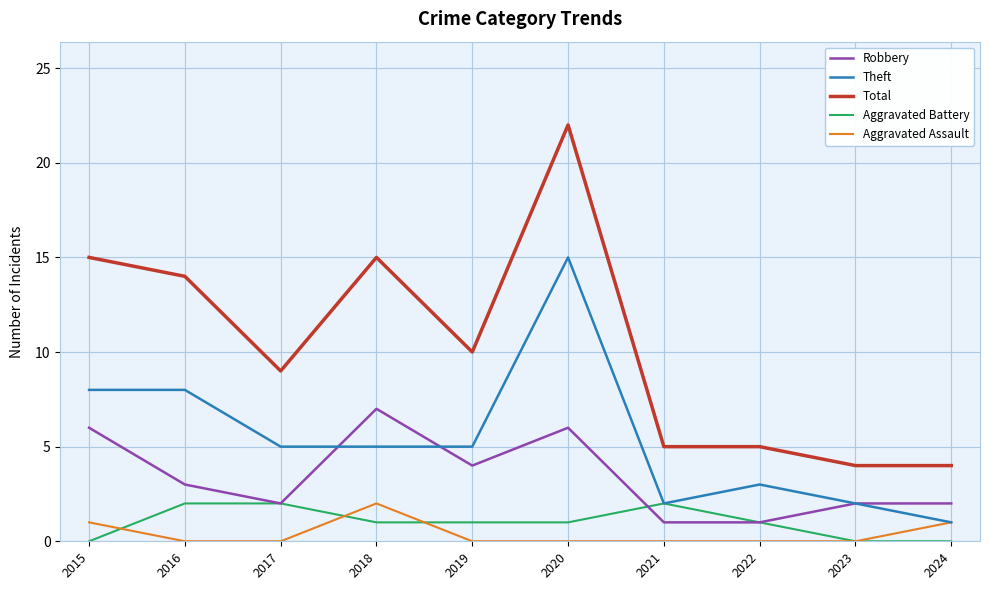

What are all the series names shown in the legend?

Robbery, Theft, Total, Aggravated Battery, Aggravated Assault